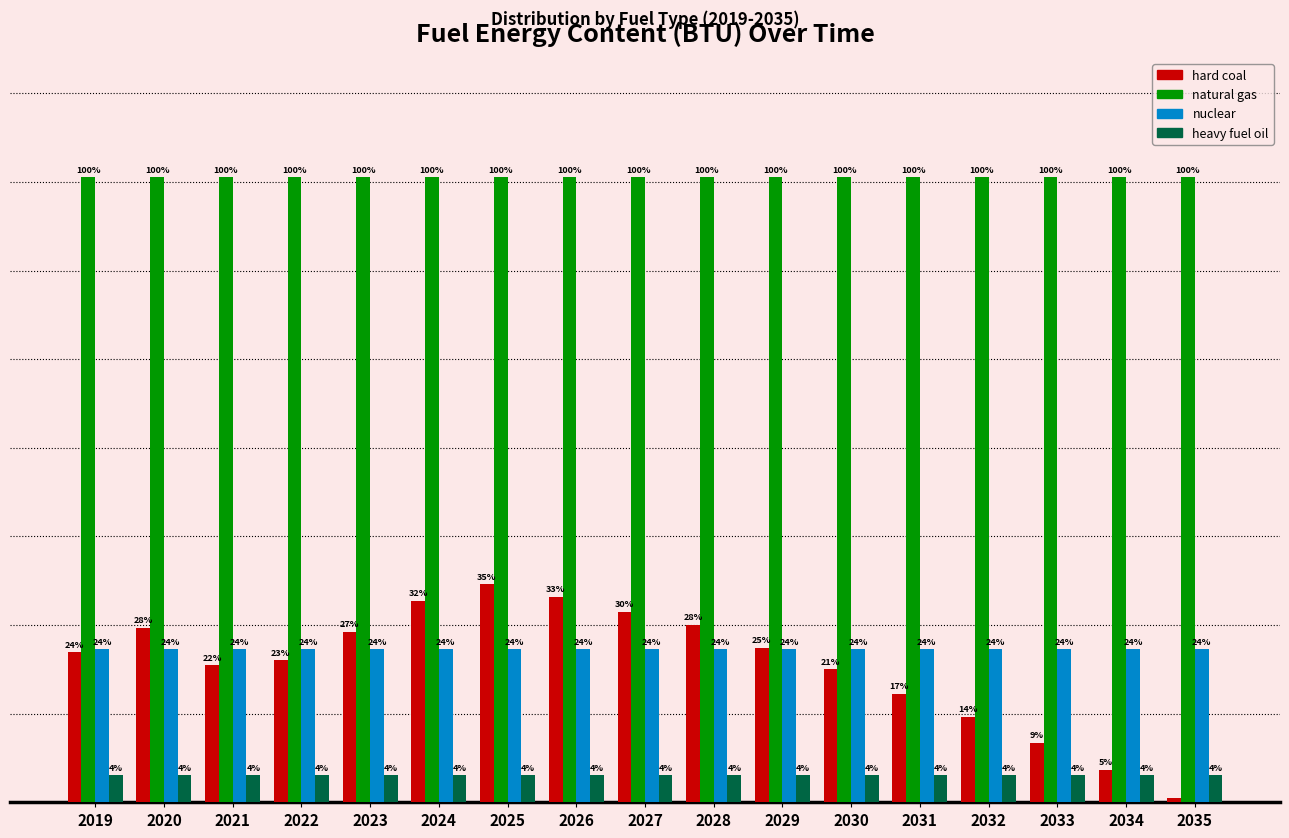

Are the bars horizontal?

No